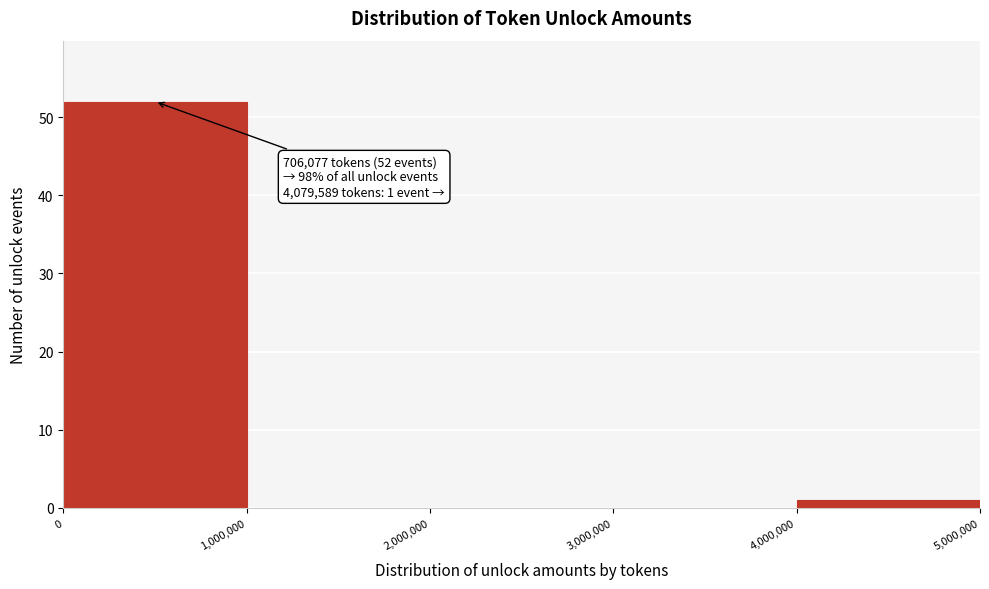

Over which range of the x-axis is the bar tallest?

0 to 1,000,000